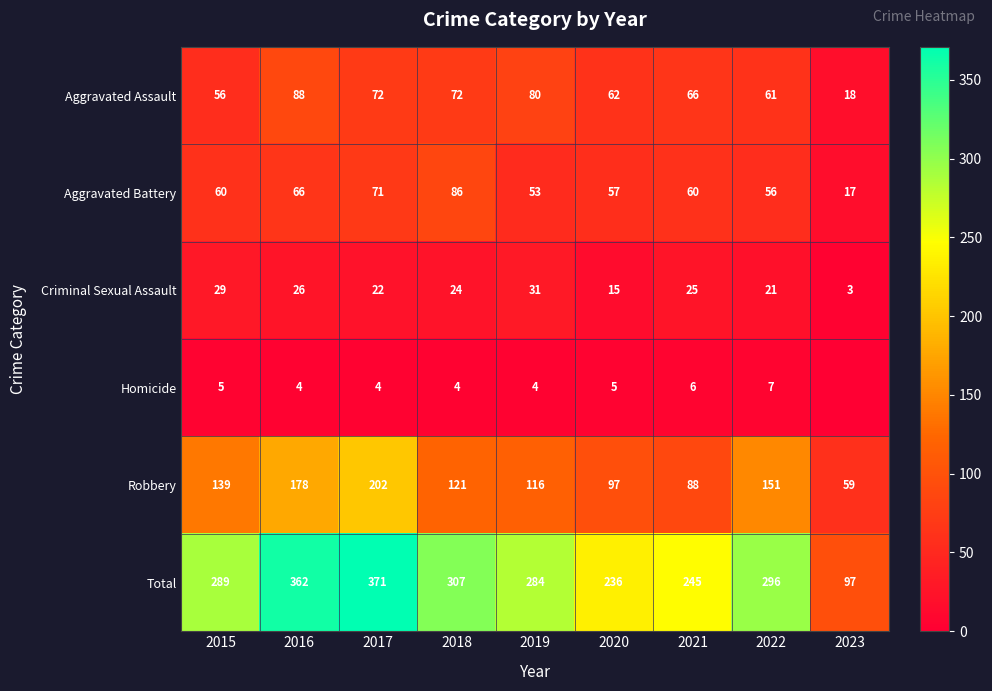

What is the difference between the second highest and minimum values in the Aggravated Assault series?

62